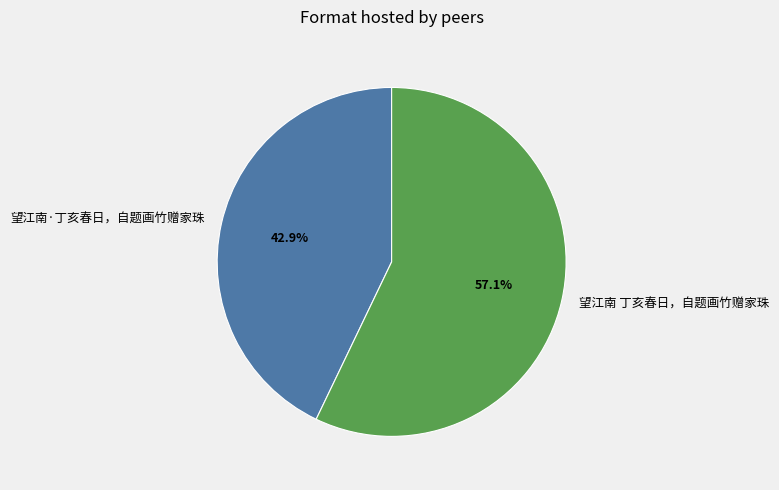

To the nearest percent, what is the difference between the 望江南 丁亥春日，自题画竹赠家珠 and 望江南·丁亥春日，自题画竹赠家珠 slice percentages?

14%